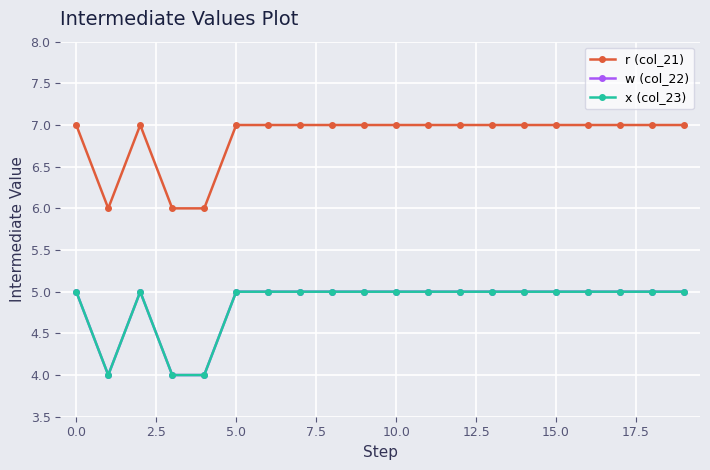

How many interior local peaks does the x (col_23) series have?

1